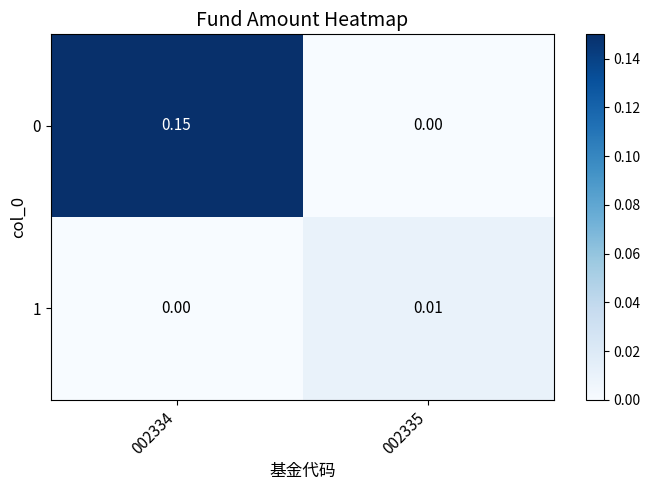

How many distinct data groups are displayed?

2